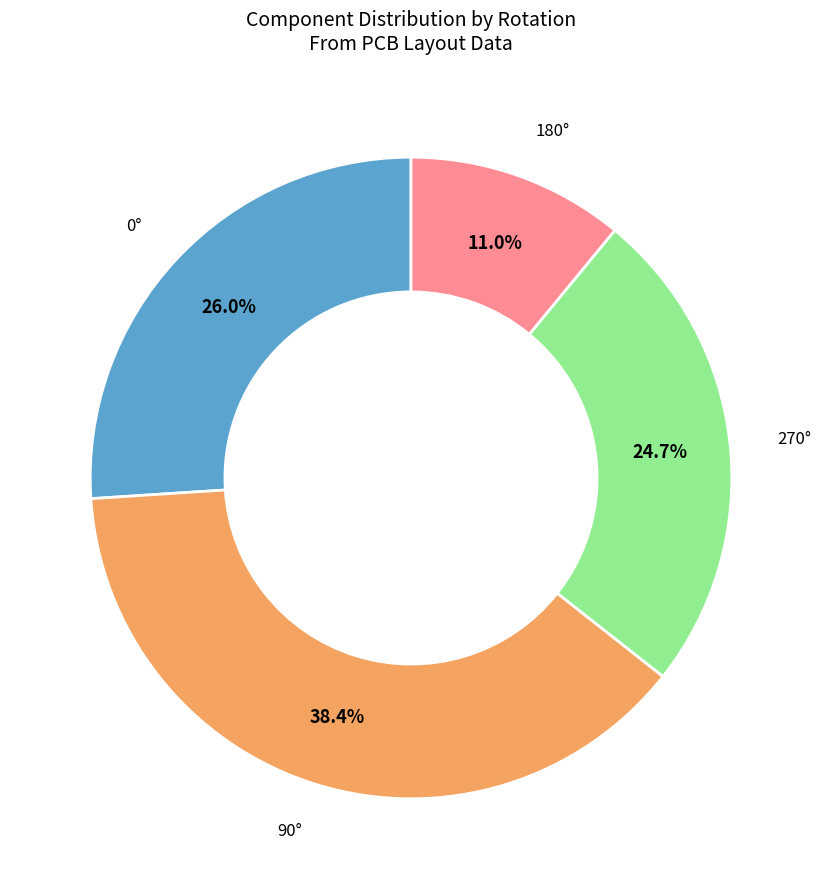

What is the smallest slice in the pie chart?

180°